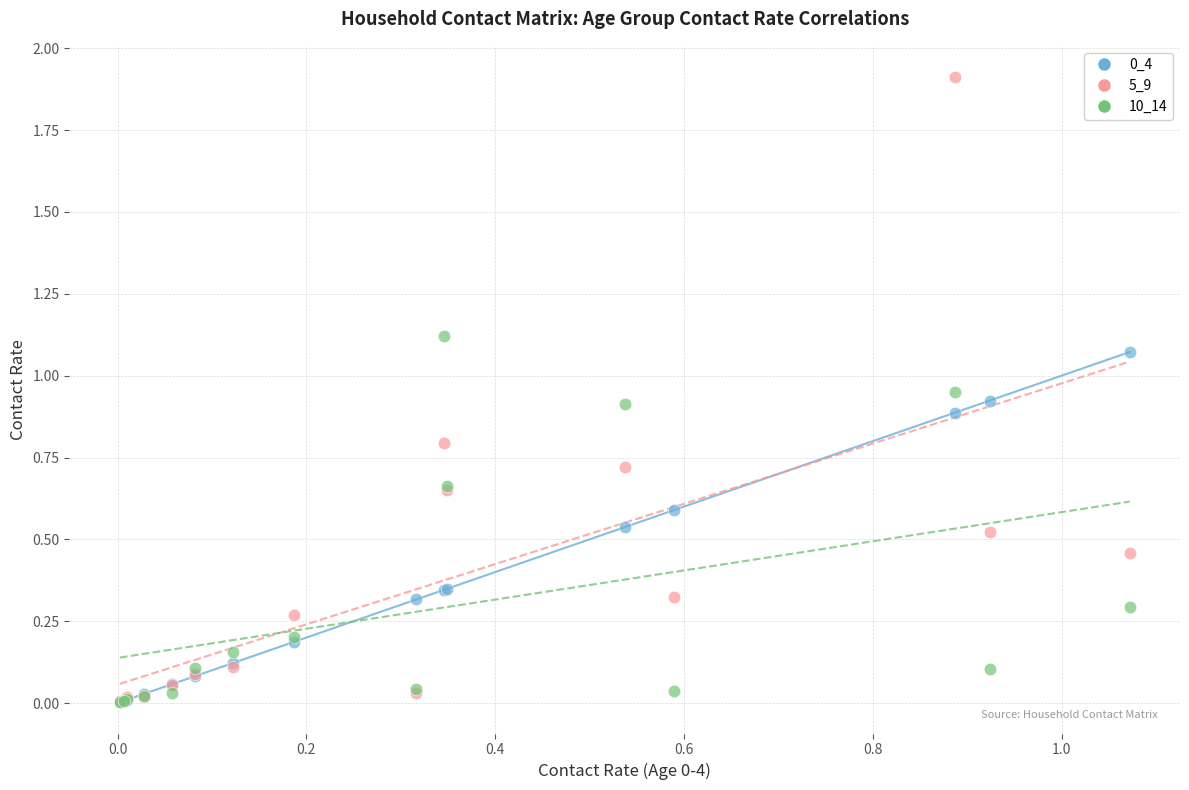

Which series has the widest spread of Y values?

5_9